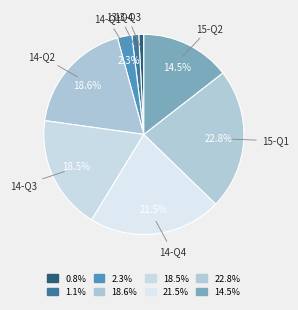

Is there a majority slice in this chart?

No